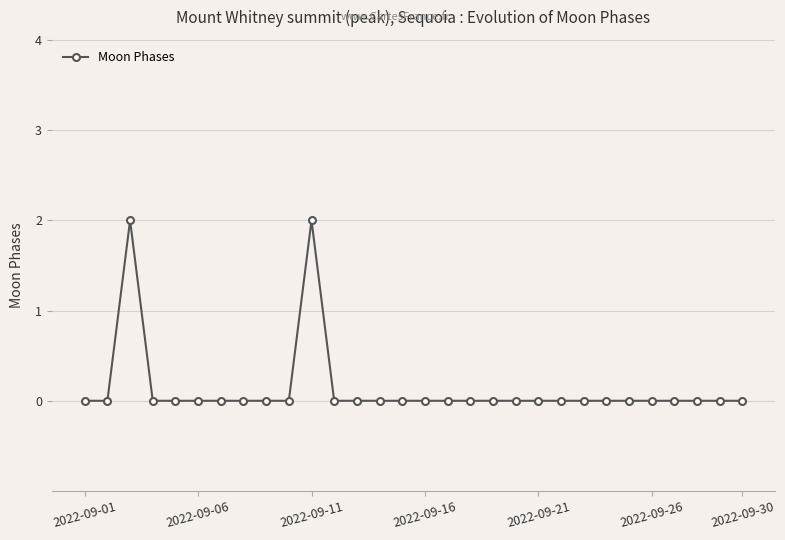

What is the sum of all values?

4